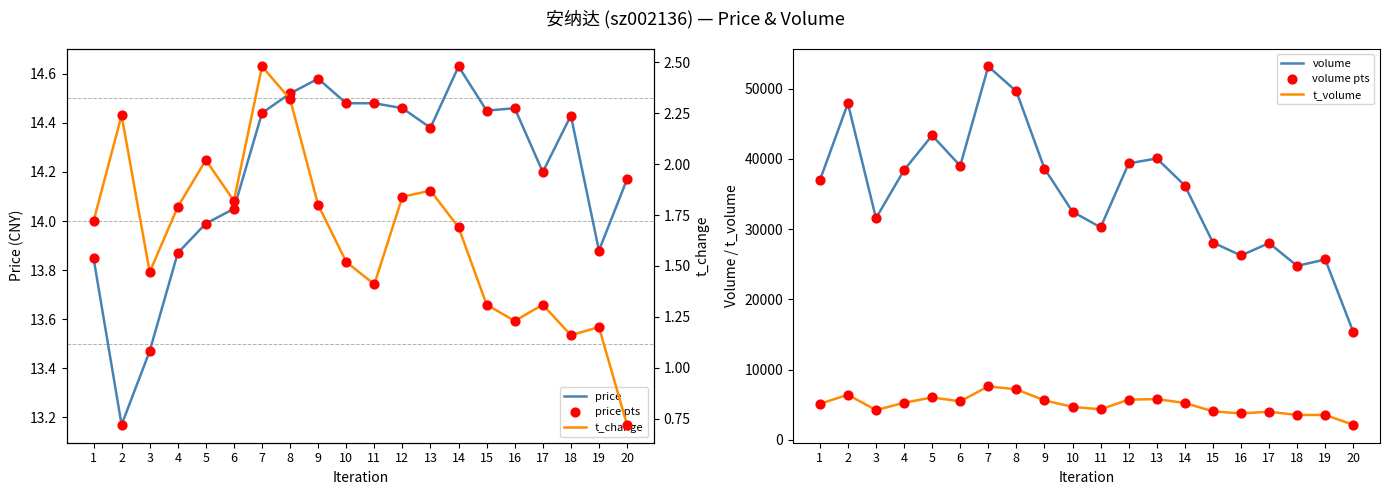

What is the total value across all series at 10?

69705.5